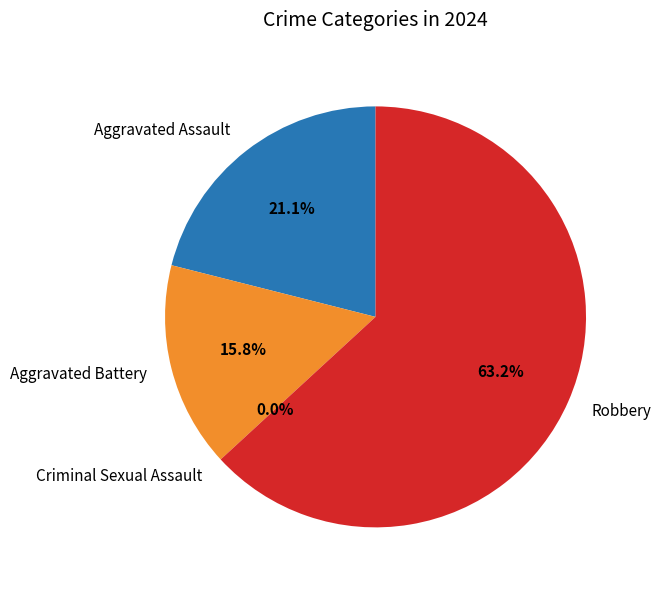

Count the number of slices in the pie.

4